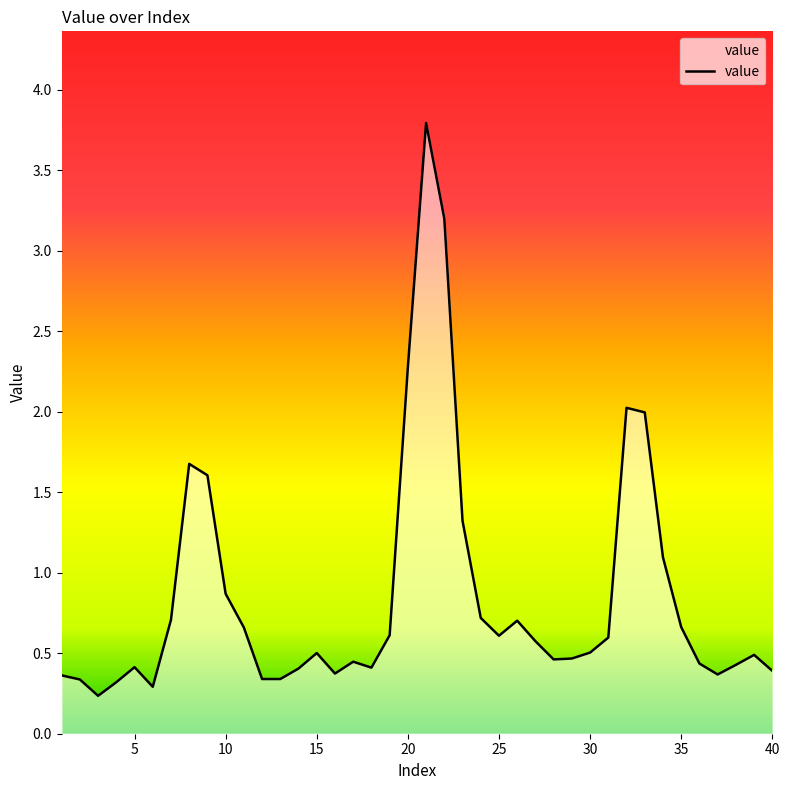

What is the difference between the maximum and minimum values?

3.6